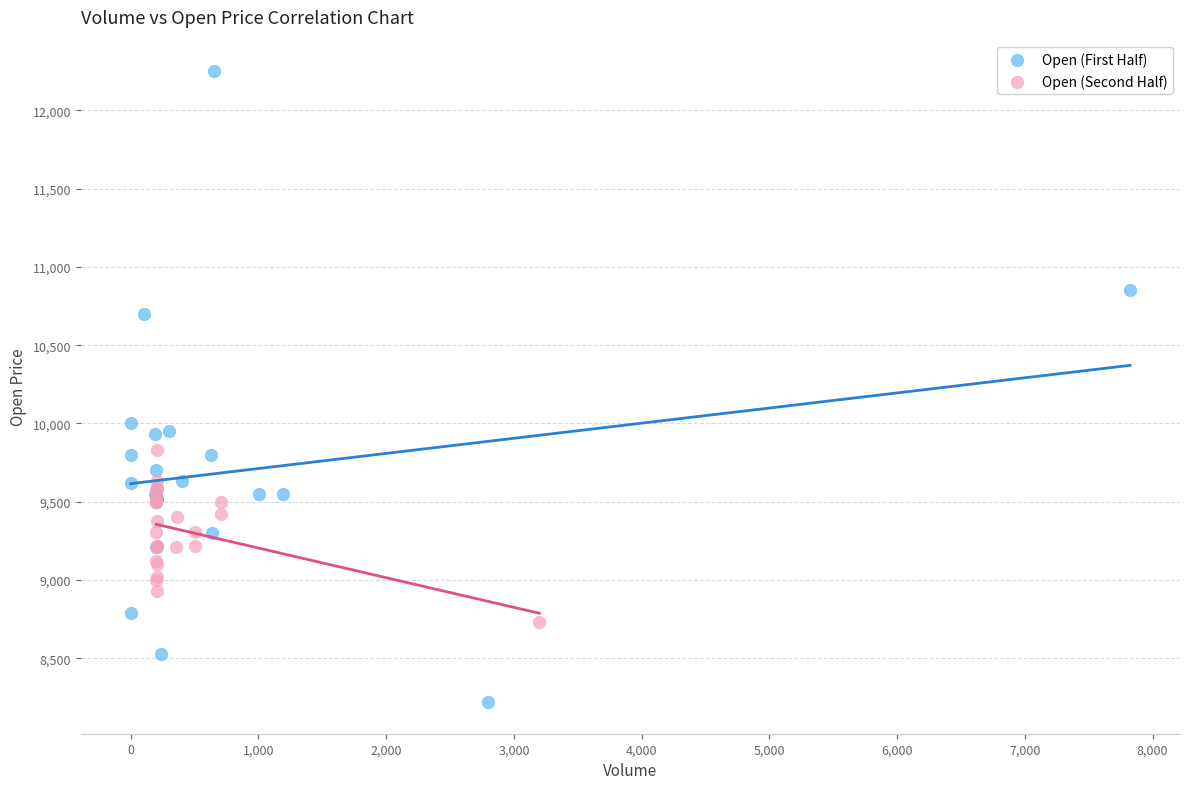

Which series contains the highest Y value?

Open (First Half)